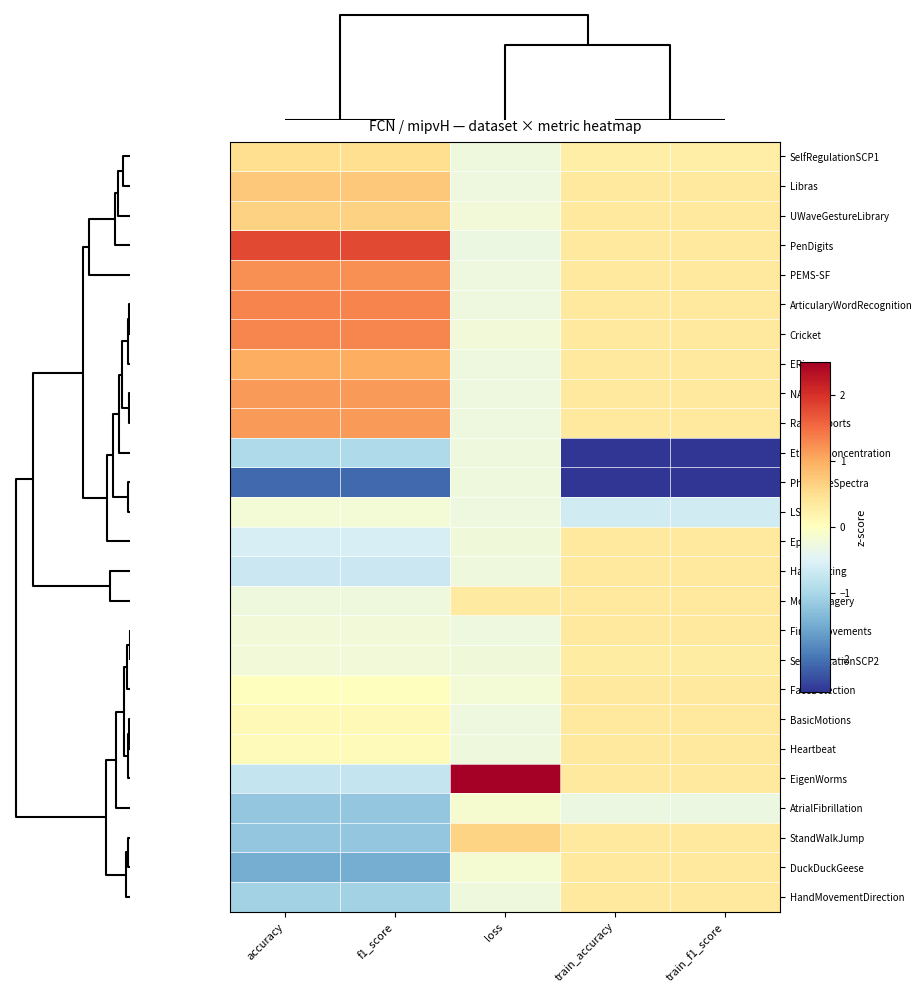

Reading left to right, list all the values displayed in this chart.

SelfRegulationSCP1: accuracy=0.5	f1_score=0.5	loss=-0.3	train_accuracy=0.3	train_f1_score=0.3
Libras: accuracy=0.7	f1_score=0.7	loss=-0.3	train_accuracy=0.3	train_f1_score=0.3
UWaveGestureLibrary: accuracy=0.6	f1_score=0.6	loss=-0.2	train_accuracy=0.3	train_f1_score=0.3
PenDigits: accuracy=1.8	f1_score=1.8	loss=-0.3	train_accuracy=0.3	train_f1_score=0.3
PEMS-SF: accuracy=1.2	f1_score=1.2	loss=-0.3	train_accuracy=0.3	train_f1_score=0.3
ArticularyWordRecognition: accuracy=1.3	f1_score=1.3	loss=-0.3	train_accuracy=0.3	train_f1_score=0.3
Cricket: accuracy=1.3	f1_score=1.3	loss=-0.2	train_accuracy=0.3	train_f1_score=0.3
ERing: accuracy=1.0	f1_score=1.0	loss=-0.3	train_accuracy=0.3	train_f1_score=0.3
NATOPS: accuracy=1.1	f1_score=1.1	loss=-0.3	train_accuracy=0.3	train_f1_score=0.3
RacketSports: accuracy=1.1	f1_score=1.1	loss=-0.3	train_accuracy=0.3	train_f1_score=0.3
EthanolConcentration: accuracy=-1.0	f1_score=-1.0	loss=-0.3	train_accuracy=-2.5	train_f1_score=-2.5
PhonemeSpectra: accuracy=-2.1	f1_score=-2.1	loss=-0.3	train_accuracy=-2.5	train_f1_score=-2.5
LSST: accuracy=-0.2	f1_score=-0.2	loss=-0.3	train_accuracy=-0.6	train_f1_score=-0.6
Epilepsy: accuracy=-0.6	f1_score=-0.6	loss=-0.2	train_accuracy=0.3	train_f1_score=0.3
Handwriting: accuracy=-0.7	f1_score=-0.7	loss=-0.3	train_accuracy=0.3	train_f1_score=0.3
MotorImagery: accuracy=-0.3	f1_score=-0.3	loss=0.3	train_accuracy=0.3	train_f1_score=0.3
FingerMovements: accuracy=-0.2	f1_score=-0.2	loss=-0.3	train_accuracy=0.3	train_f1_score=0.3
SelfRegulationSCP2: accuracy=-0.2	f1_score=-0.2	loss=-0.2	train_accuracy=0.3	train_f1_score=0.3
FaceDetection: accuracy=0.0	f1_score=0.0	loss=-0.2	train_accuracy=0.3	train_f1_score=0.3
BasicMotions: accuracy=0.1	f1_score=0.1	loss=-0.3	train_accuracy=0.3	train_f1_score=0.3
Heartbeat: accuracy=0.1	f1_score=0.1	loss=-0.3	train_accuracy=0.3	train_f1_score=0.3
EigenWorms: accuracy=-0.7	f1_score=-0.7	loss=2.5	train_accuracy=0.3	train_f1_score=0.3
AtrialFibrillation: accuracy=-1.2	f1_score=-1.2	loss=-0.1	train_accuracy=-0.3	train_f1_score=-0.3
StandWalkJump: accuracy=-1.2	f1_score=-1.2	loss=0.6	train_accuracy=0.3	train_f1_score=0.3
DuckDuckGeese: accuracy=-1.5	f1_score=-1.5	loss=-0.2	train_accuracy=0.3	train_f1_score=0.3
HandMovementDirection: accuracy=-1.1	f1_score=-1.1	loss=-0.3	train_accuracy=0.3	train_f1_score=0.3